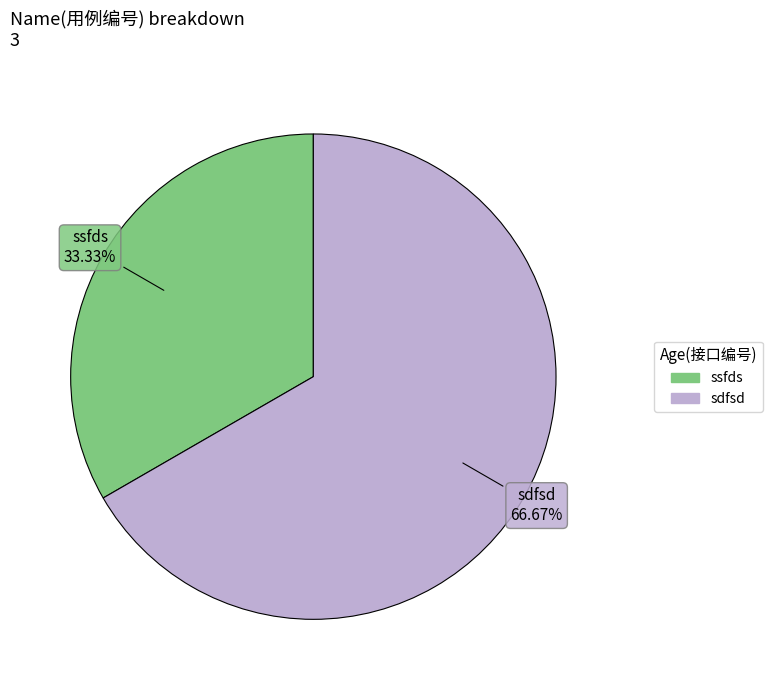

Which category has the smallest portion of the pie?

ssfds